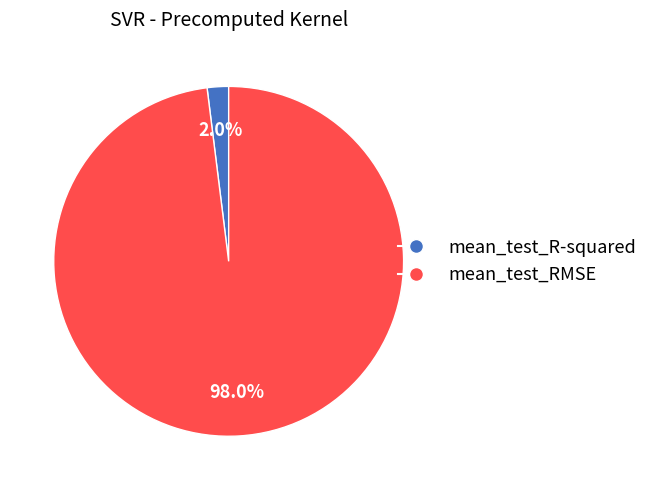

What portion of the pie excludes mean_test_R-squared?

98.0%